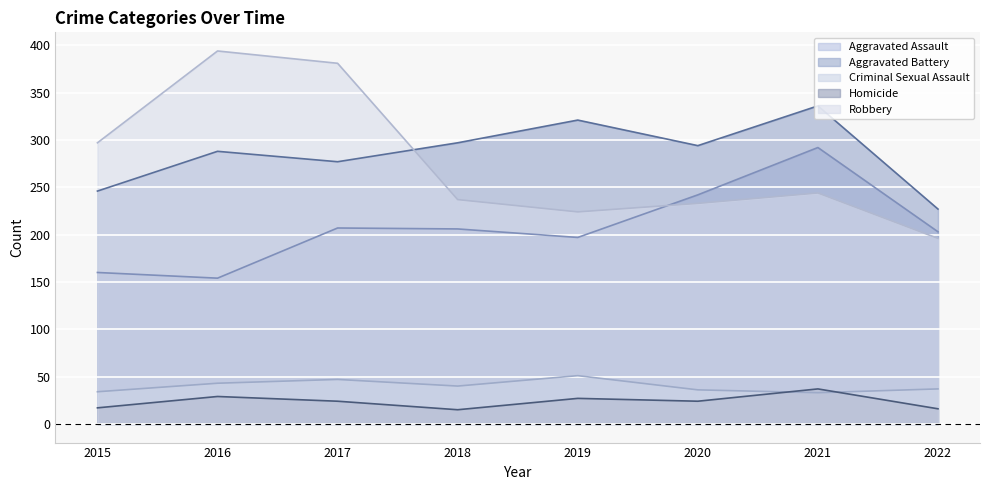

How many lines are shown in the chart?

5